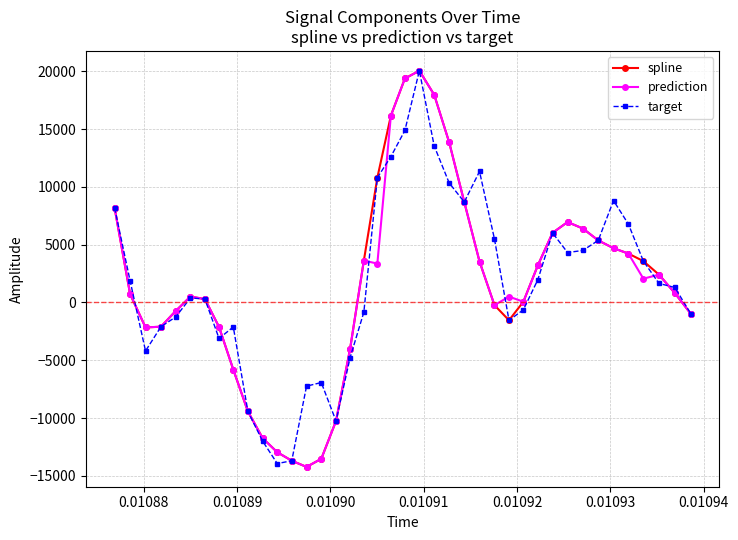

What is the average value of the prediction series?

1376.0